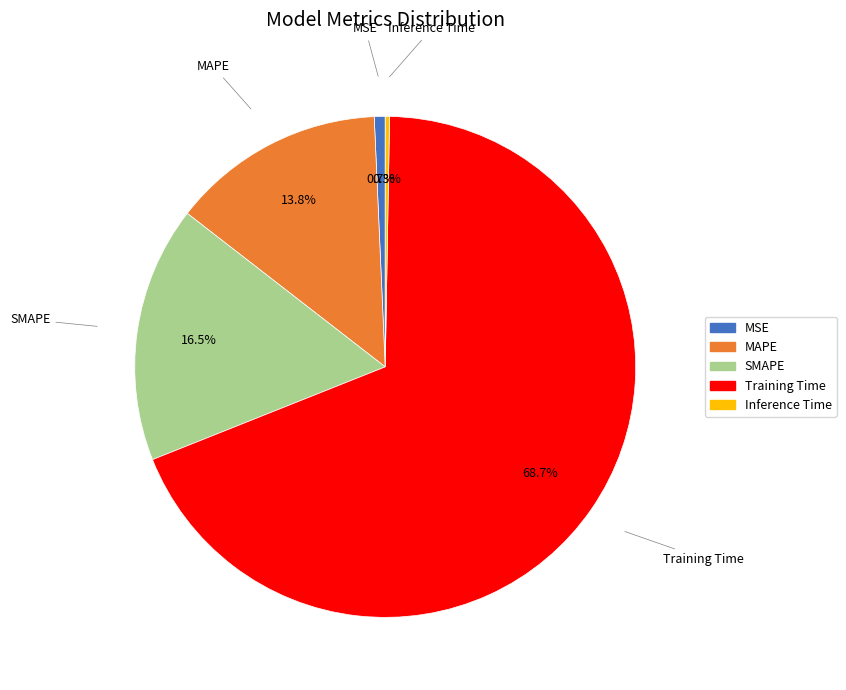

Which slice represents more than half of the pie?

Training Time